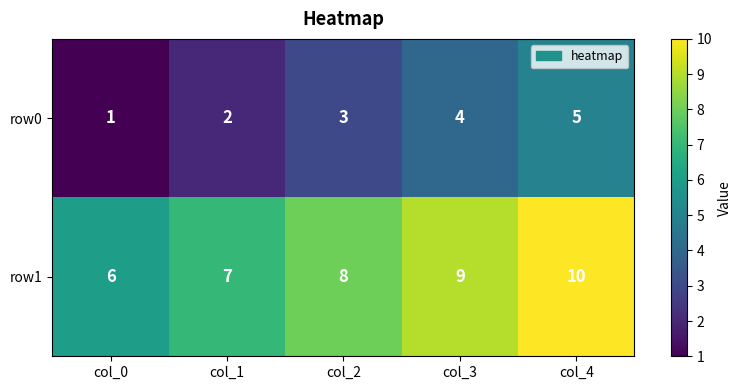

What is the maximum value shown in the chart?

10